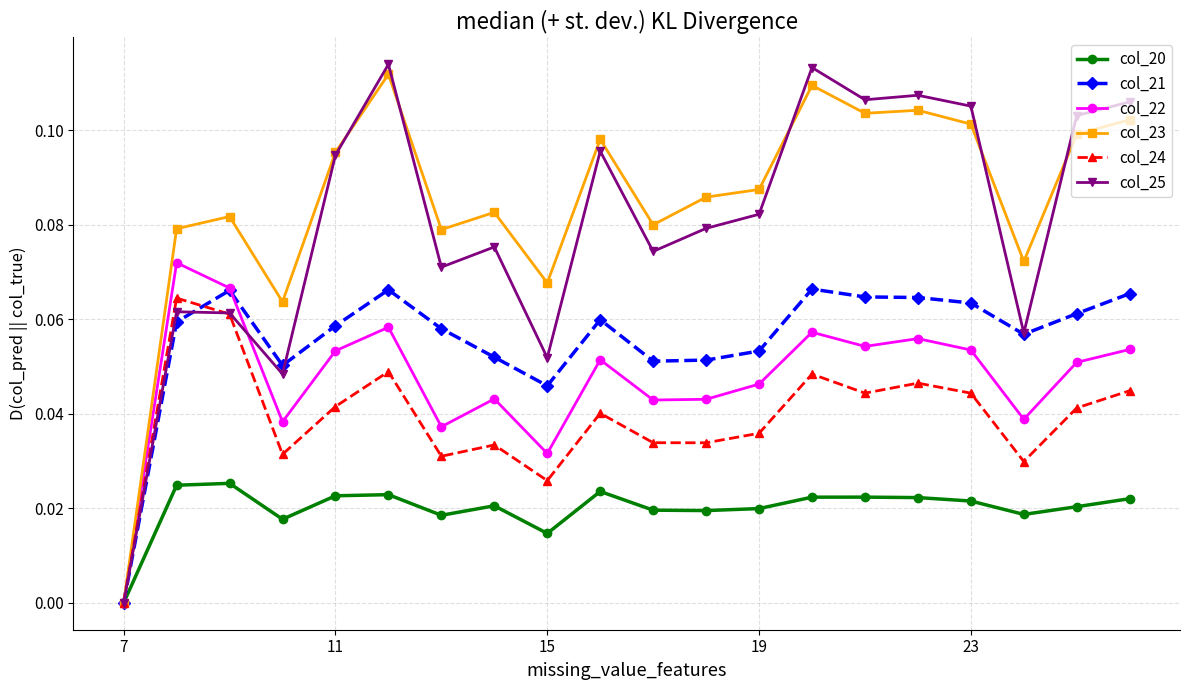

Which series has the widest spread of values?

col_25